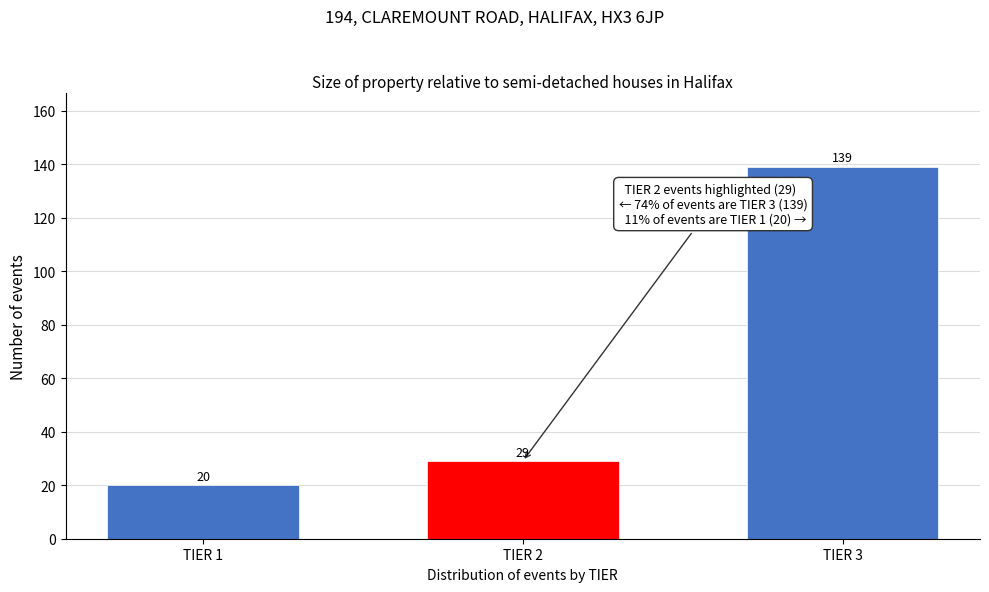

Reading right to left, list all the values displayed in this chart.

139	29	20